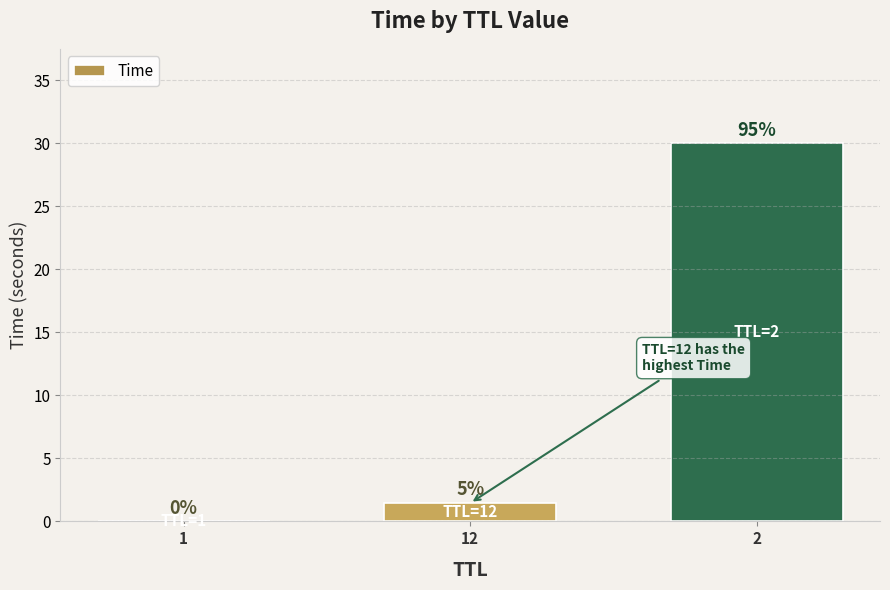

How many bars are there in total?

3